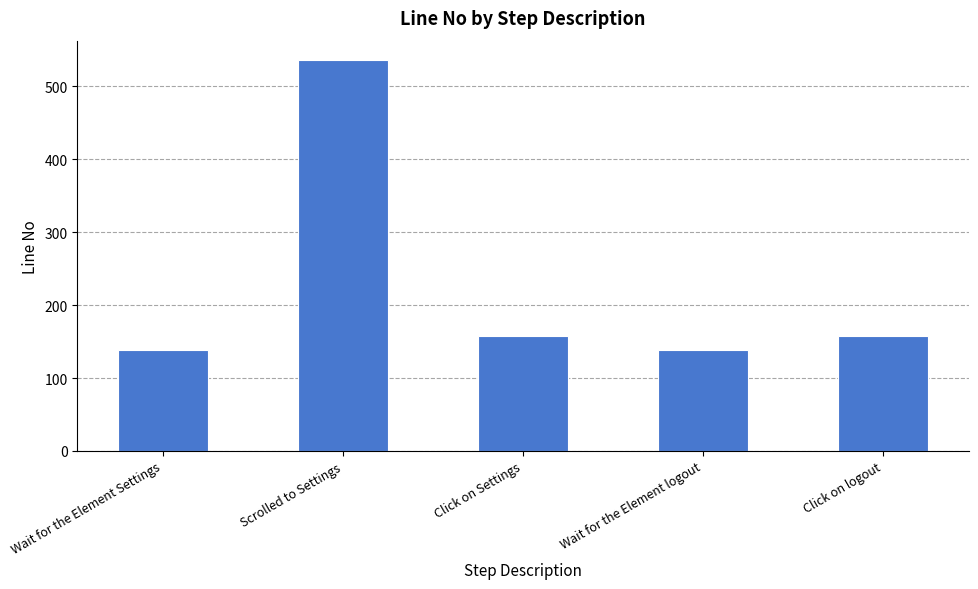

What is the difference between the second highest and minimum values?

19